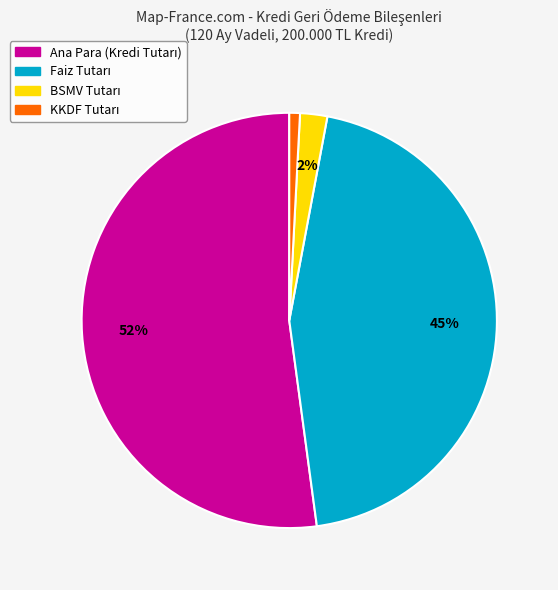

To the nearest percent, what is the difference between the largest and smallest slice percentages?

51%